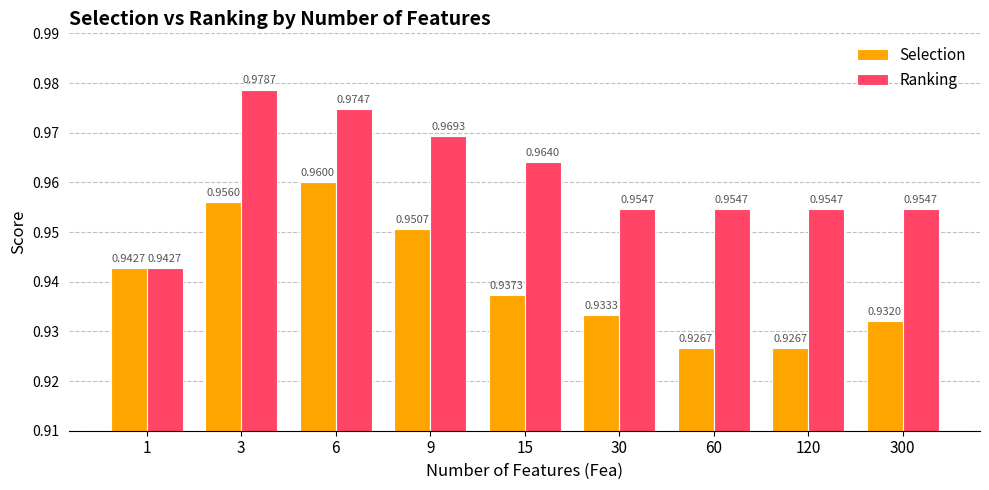

Where is Ranking nearest to the value 0?

1